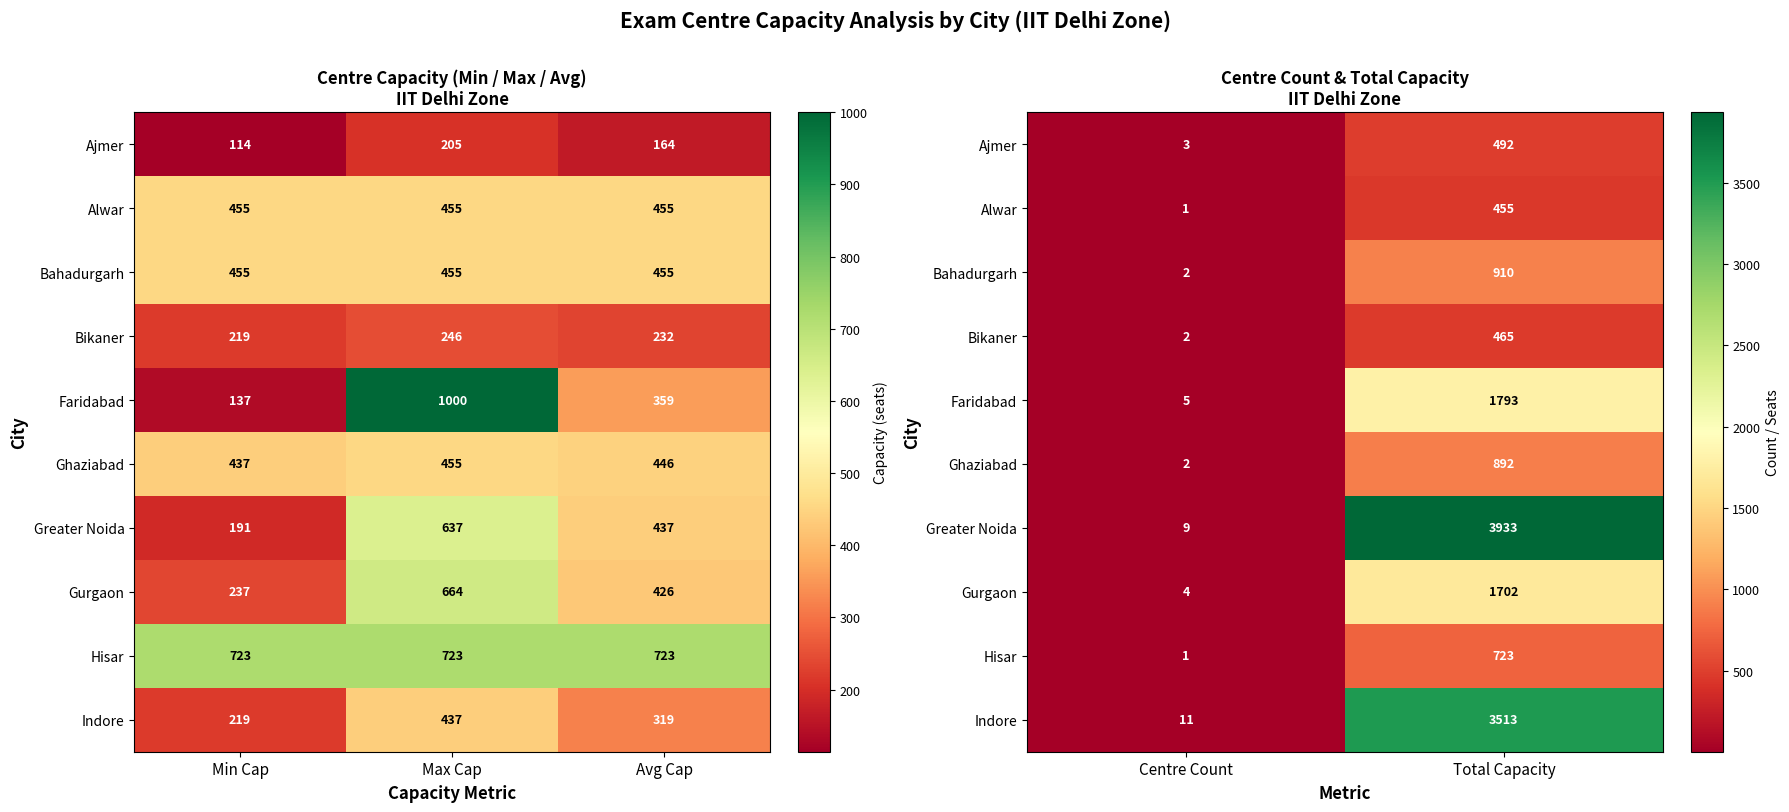

How many series are shown in this chart?

10